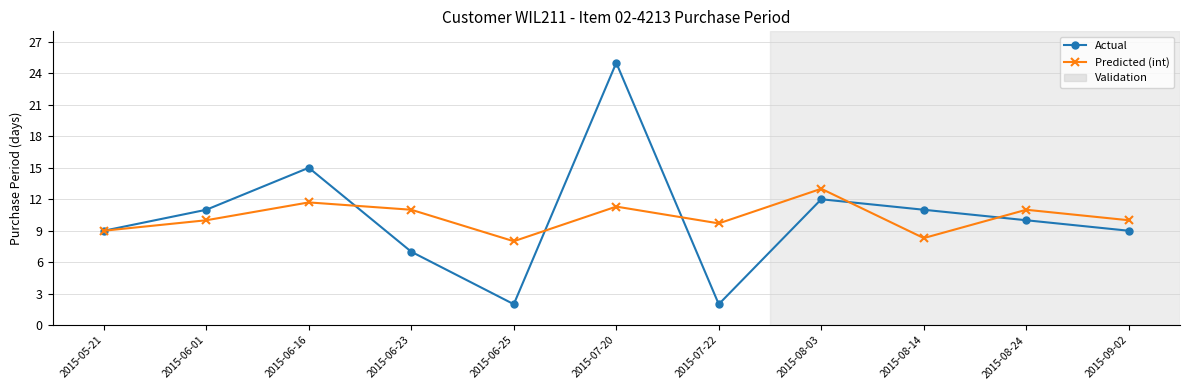

What is the difference between the maximum and minimum values in the Predicted (int) series?

5.0